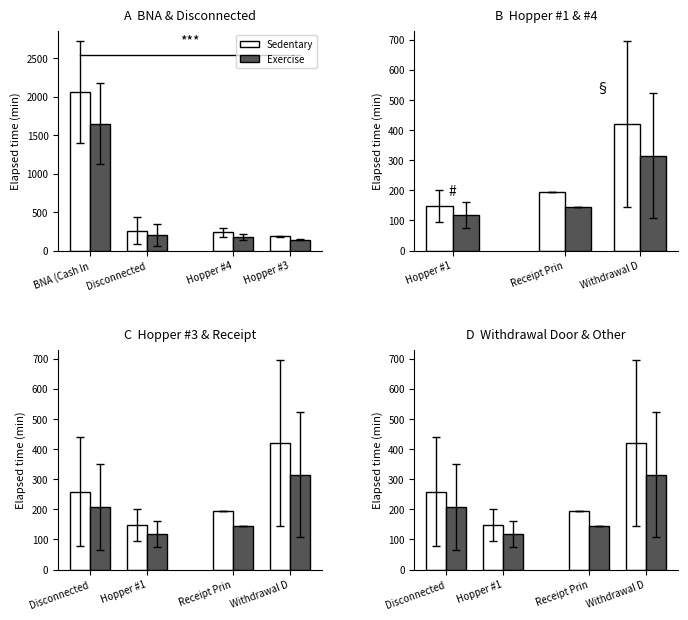

What position from the left is Hopper #1?

2